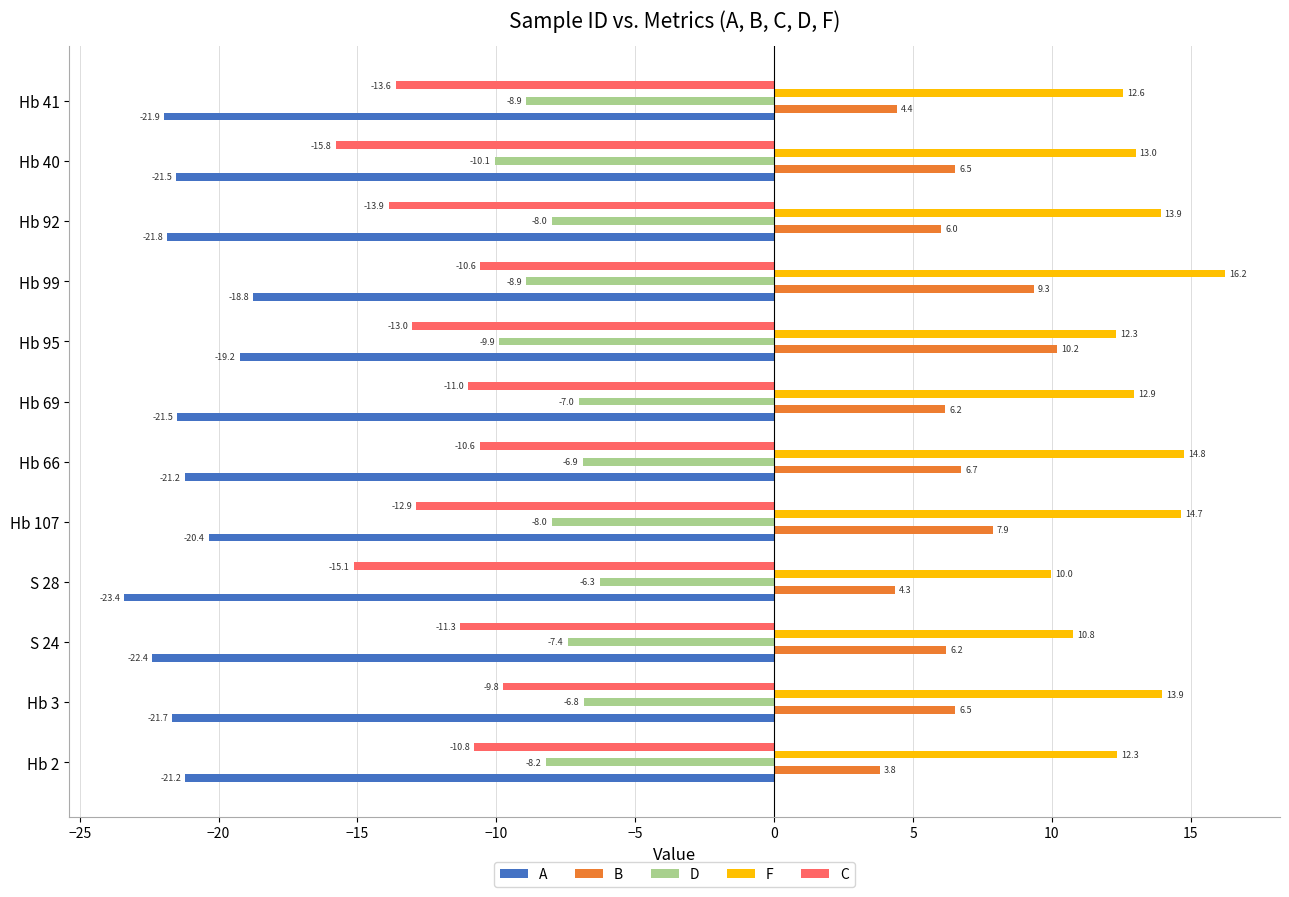

At Hb 99, list the series in order from smallest to largest.

A, C, D, B, F